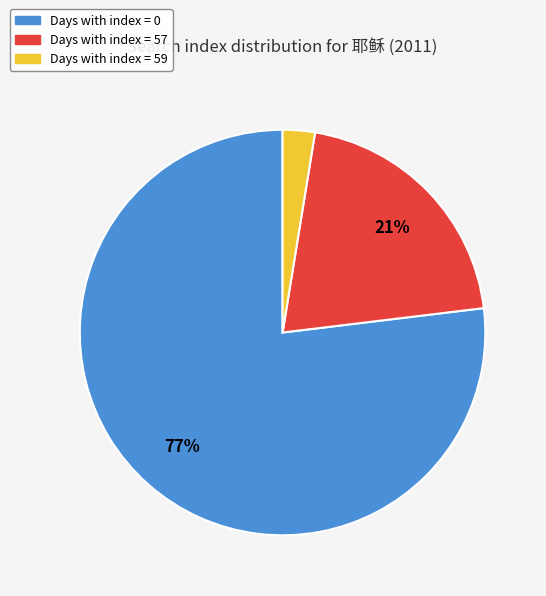

Does any single category account for the majority?

Yes